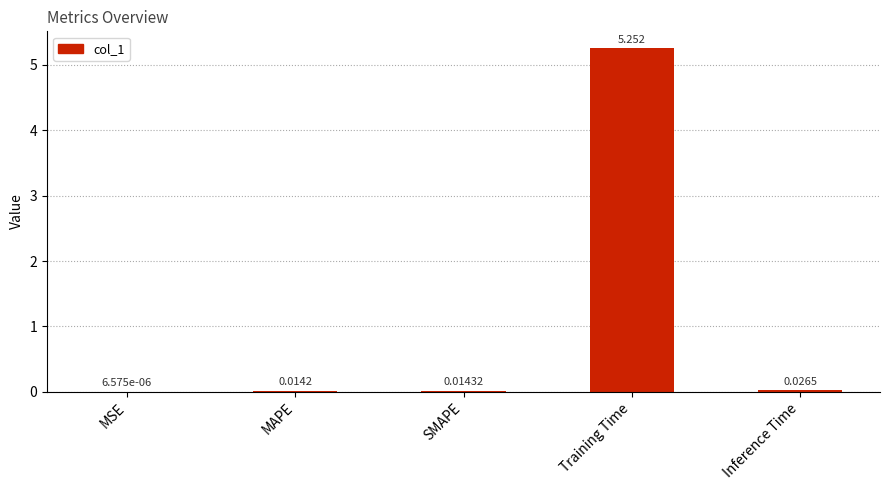

Between MAPE and Training Time, which is larger?

Training Time